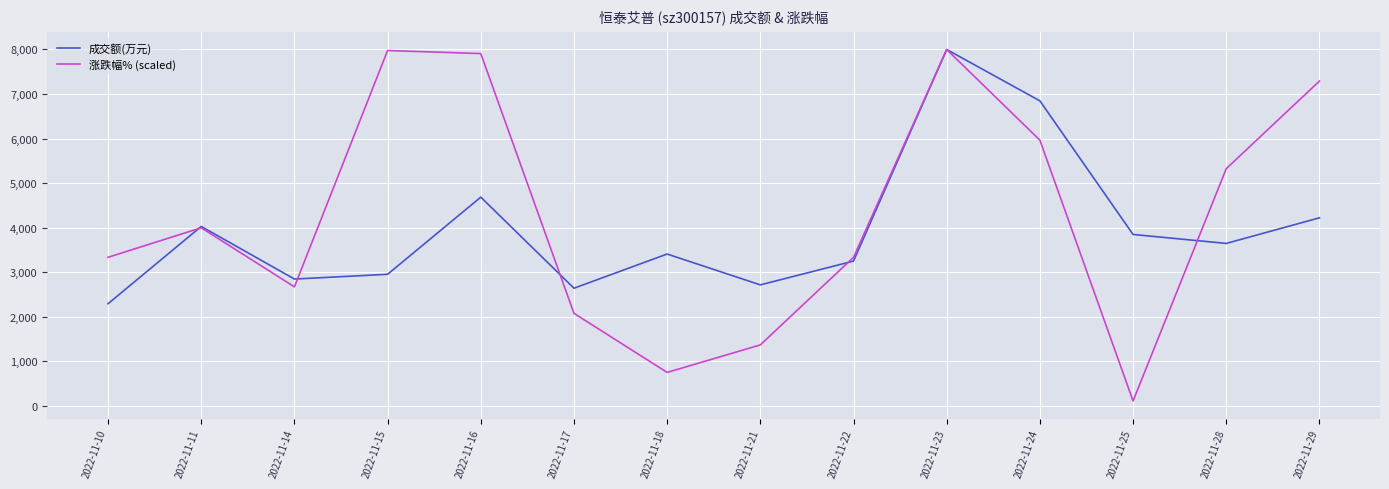

Is the value of 涨跌幅% (scaled) at 2022-11-16 greater than the value of 成交额(万元) at 2022-11-22?

Yes